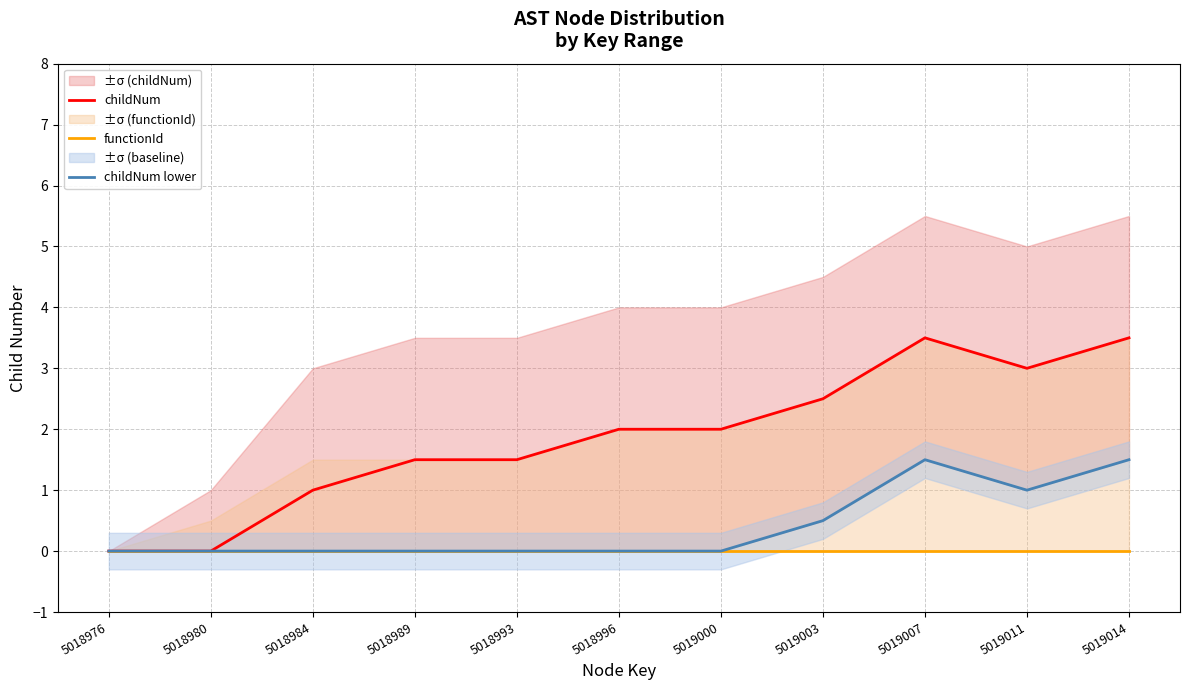

Reading left to right, extract all data points from this chart.

childNum: 0.0	0.0	1.0	1.5	1.5	2.0	2.0	2.5	3.5	3.0	3.5
functionId: 0.0	0.0	0.0	0.0	0.0	0.0	0.0	0.0	0.0	0.0	0.0
childNum lower: 0.0	0.0	0.0	0.0	0.0	0.0	0.0	0.5	1.5	1.0	1.5